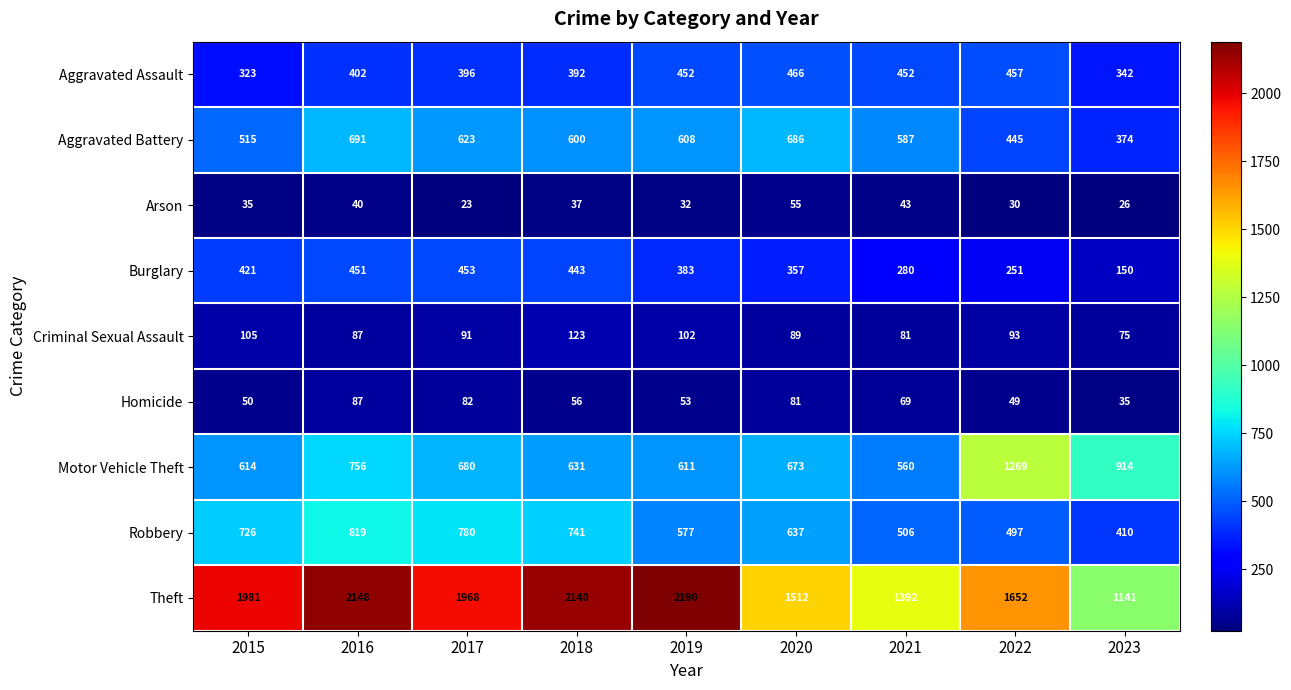

Rank the series at 2018 from lowest to highest value.

Arson, Homicide, Criminal Sexual Assault, Aggravated Assault, Burglary, Aggravated Battery, Motor Vehicle Theft, Robbery, Theft